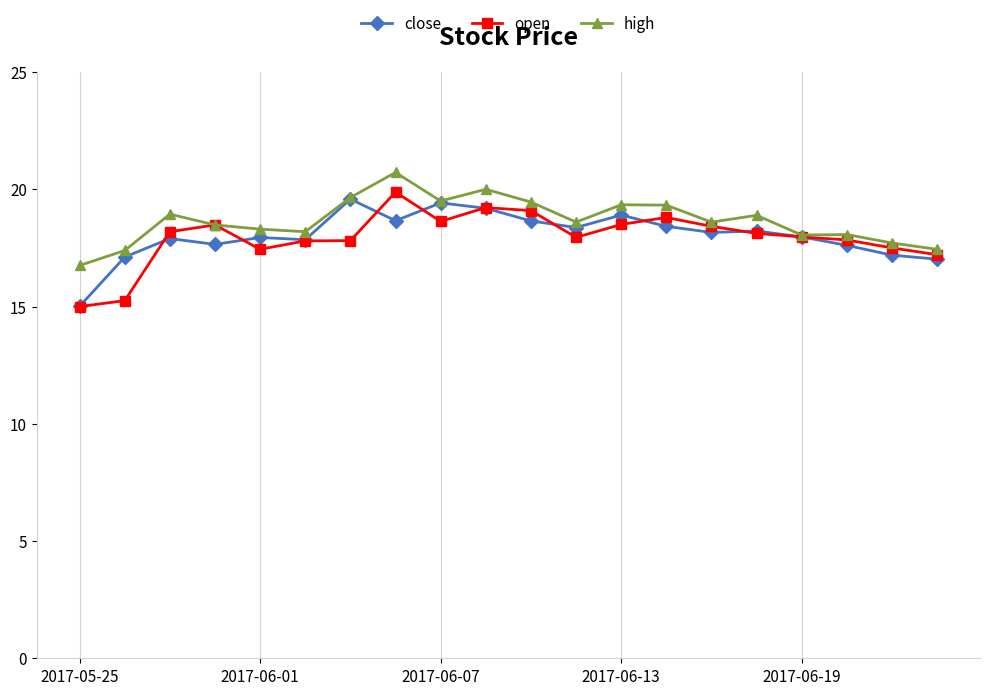

Which series has the largest total across all categories?

high